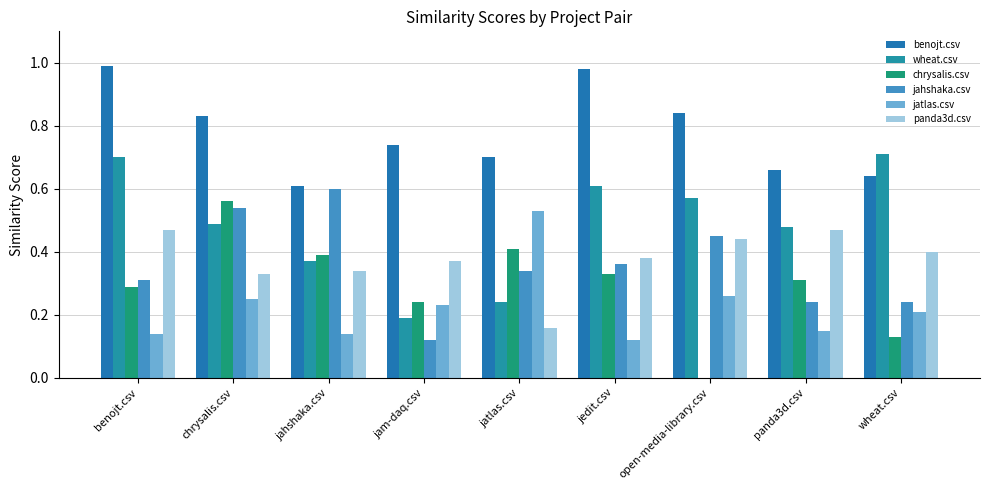

How many series are shown in this chart?

6